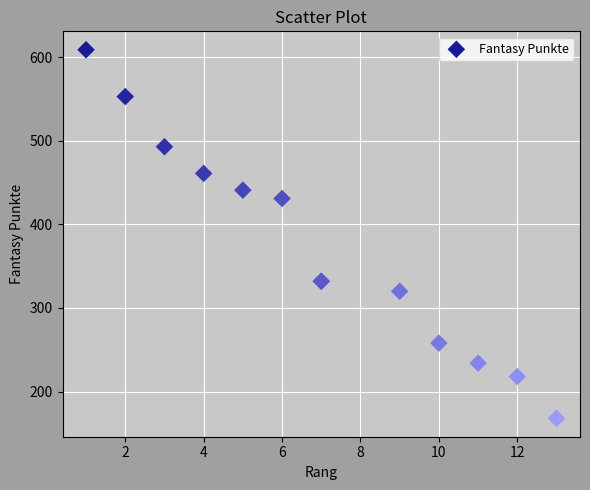

What Y value in the scatter plot is closest to 388?

431